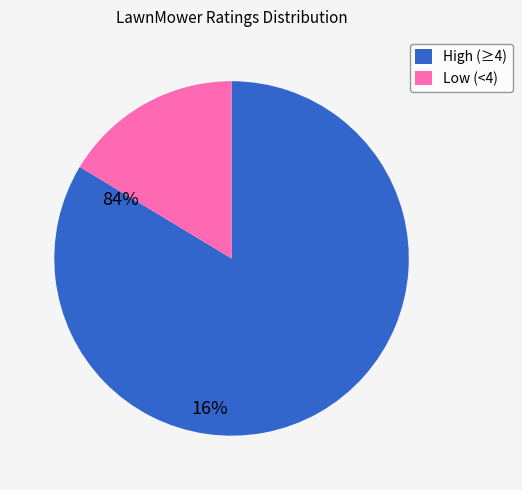

True or false: Low (<4) accounts for 23% of the total.

False